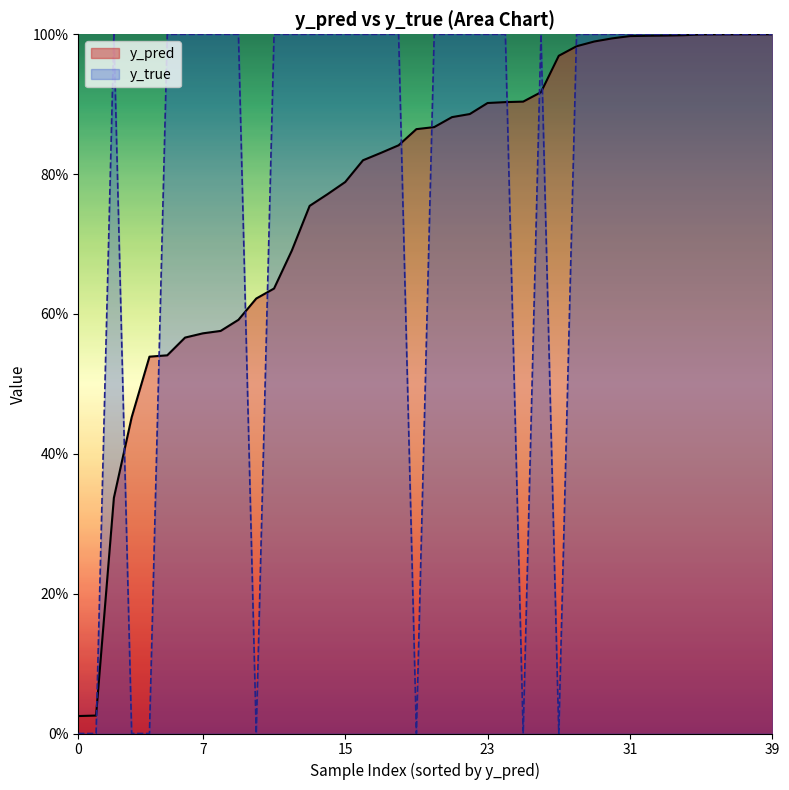

Rank the series by their average value, from highest to lowest.

y_true, y_pred